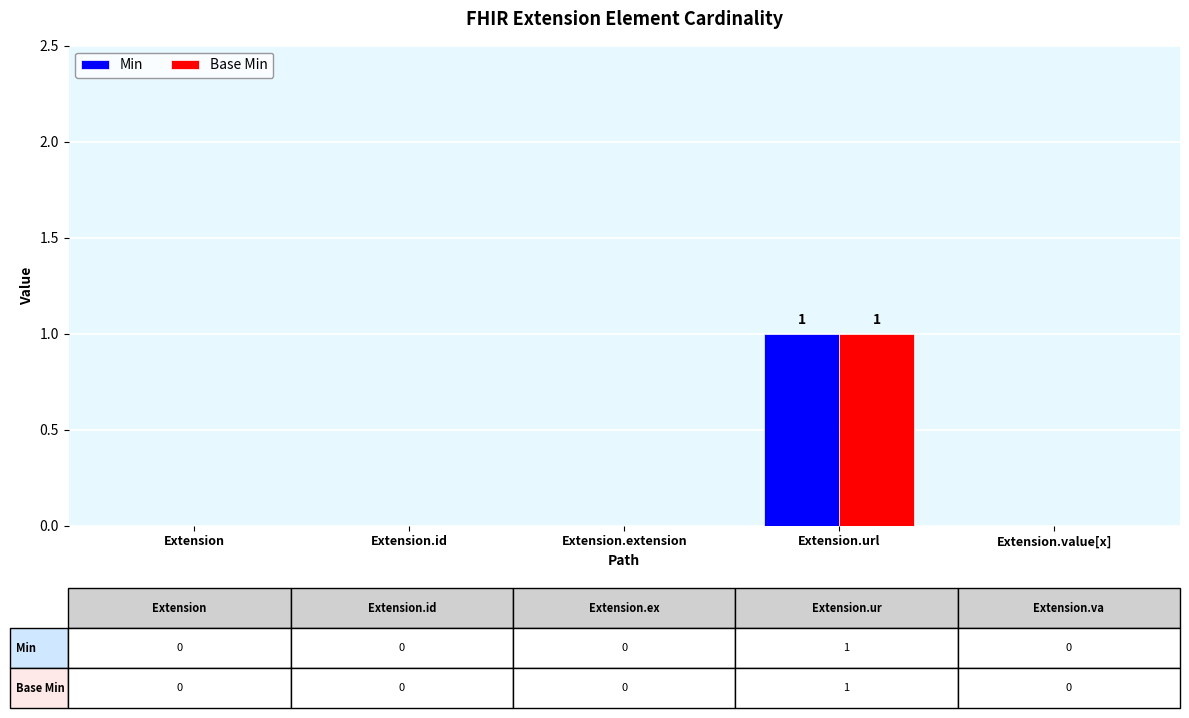

True or false: Base Min has a value of 0 at Extension.value[x].

True